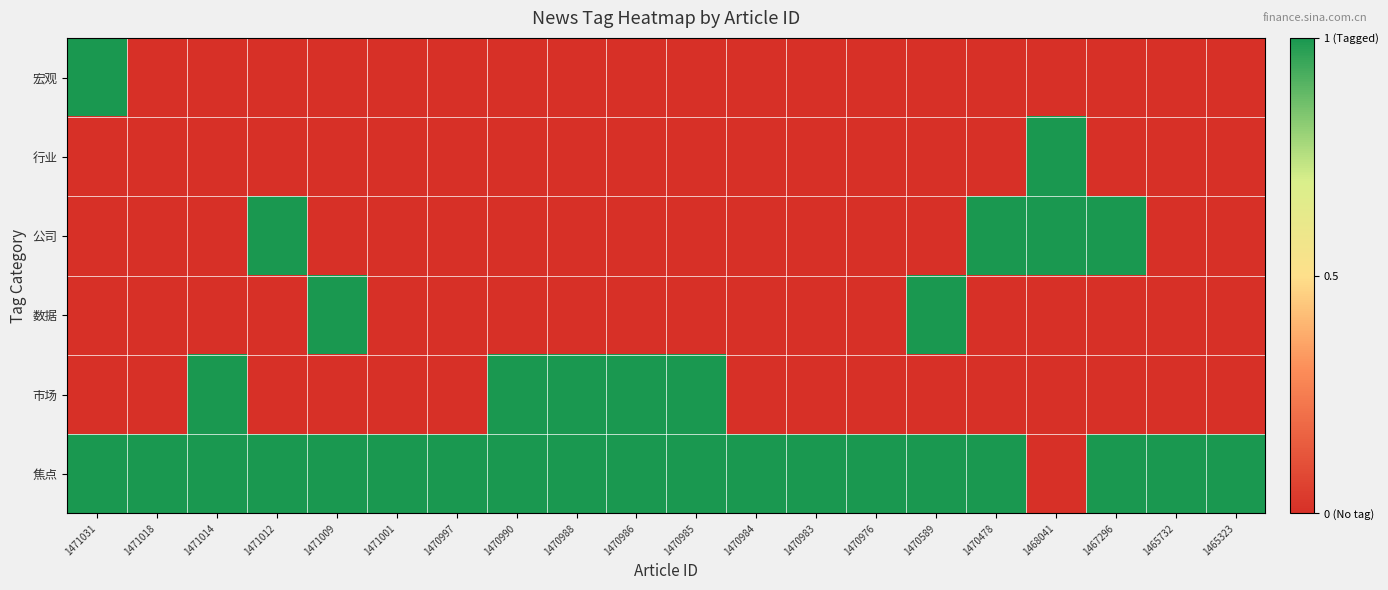

List the series in order of their peak value, highest first.

宏观, 行业, 公司, 数据, 市场, 焦点